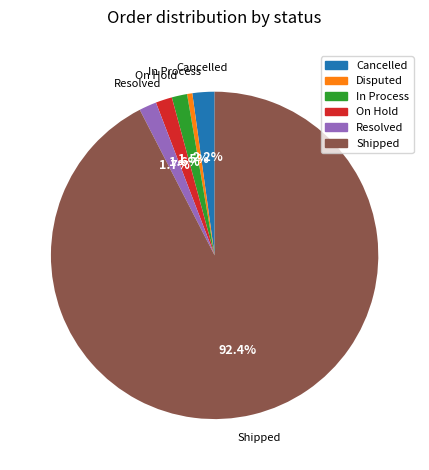

To the nearest percent, what is the difference between the largest and smallest slice percentages?

92%